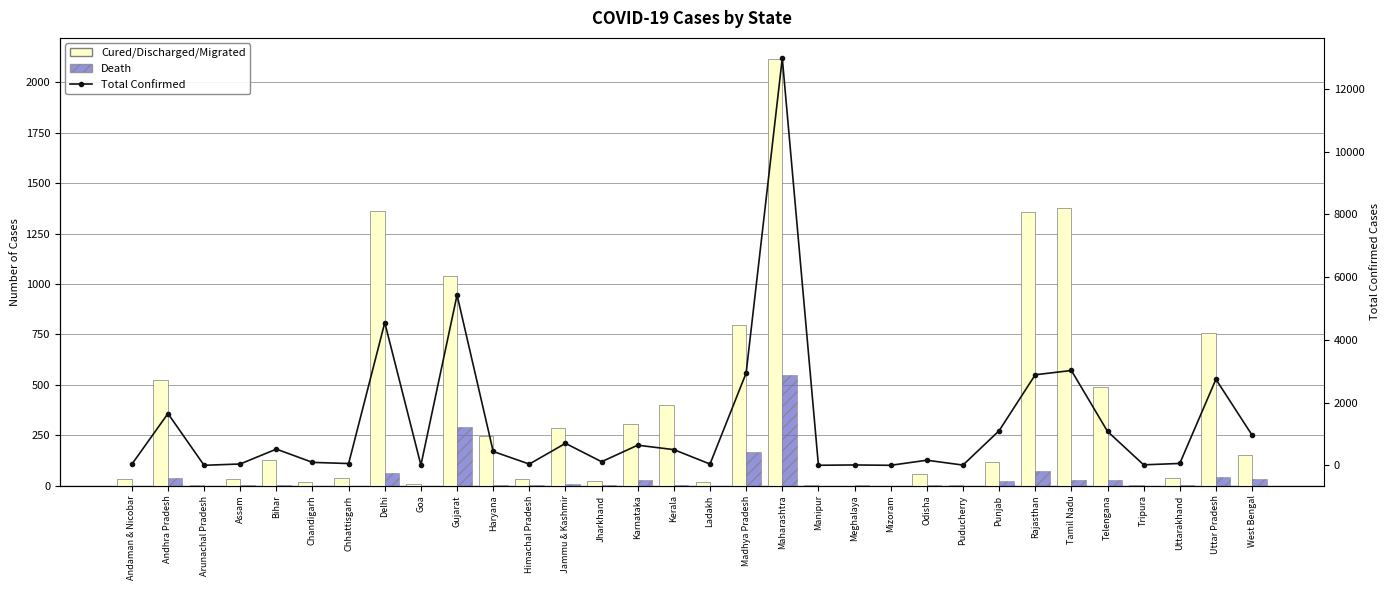

List the series in order of their peak value, lowest first.

Death, Cured/Discharged/Migrated, Total Confirmed